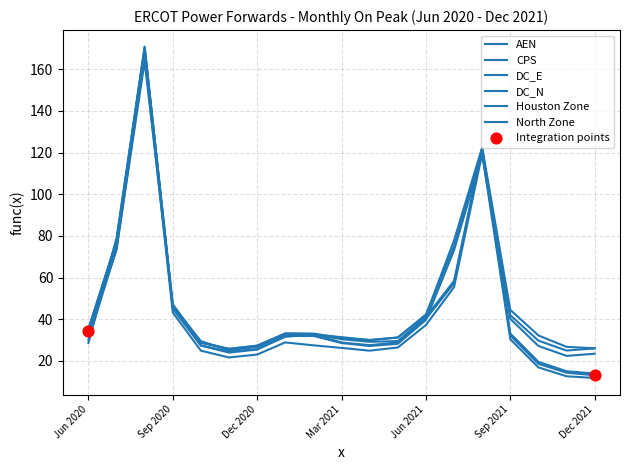

How many lines are shown in the chart?

6